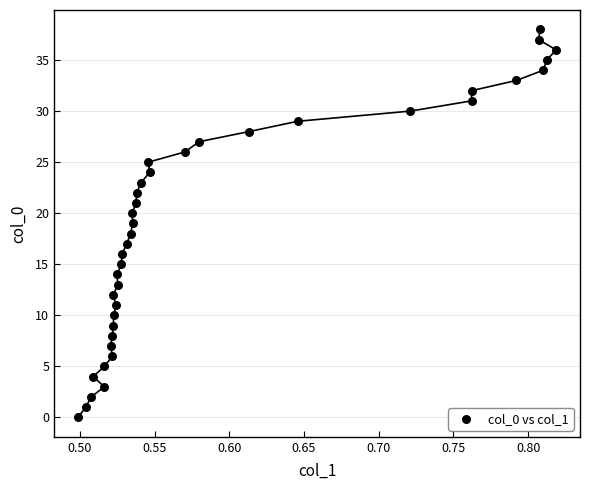

What is the range of Y values (max minus min)?

38